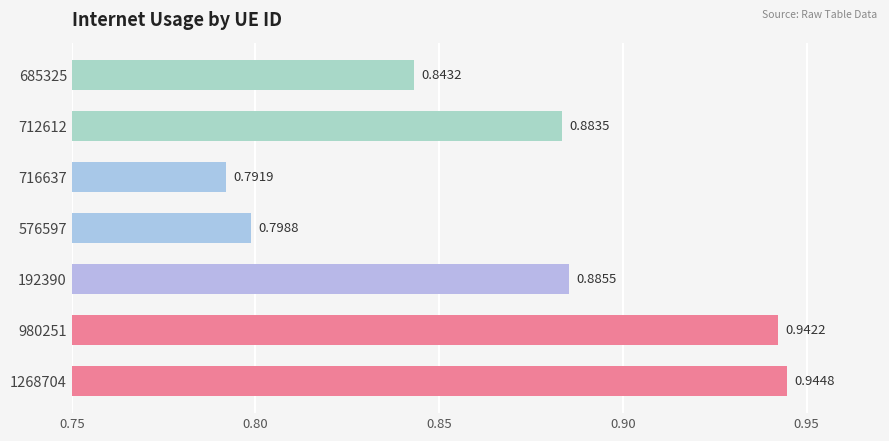

Which has a higher value, 712612 or 576597?

712612